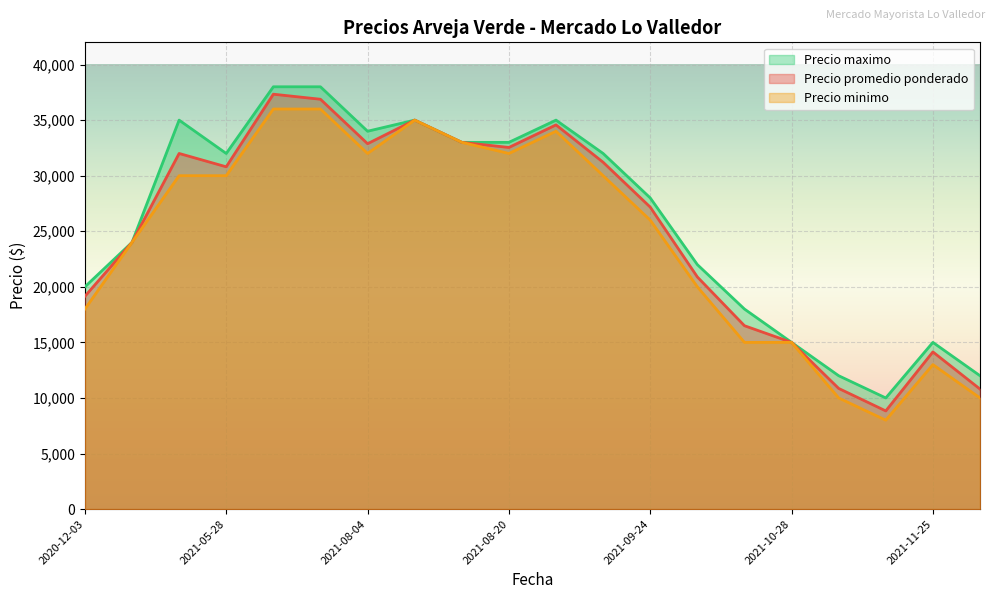

True or false: Precio promedio ponderado and Precio minimo intersect in this chart.

False